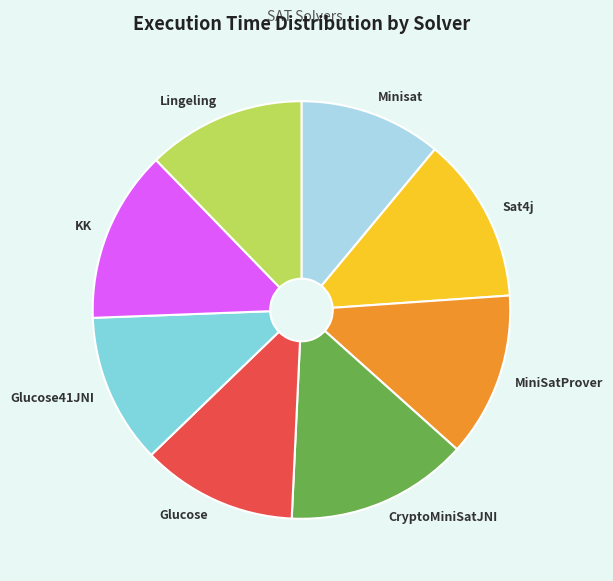

The Glucose41JNI slice represents 12% of the pie. True or false?

True